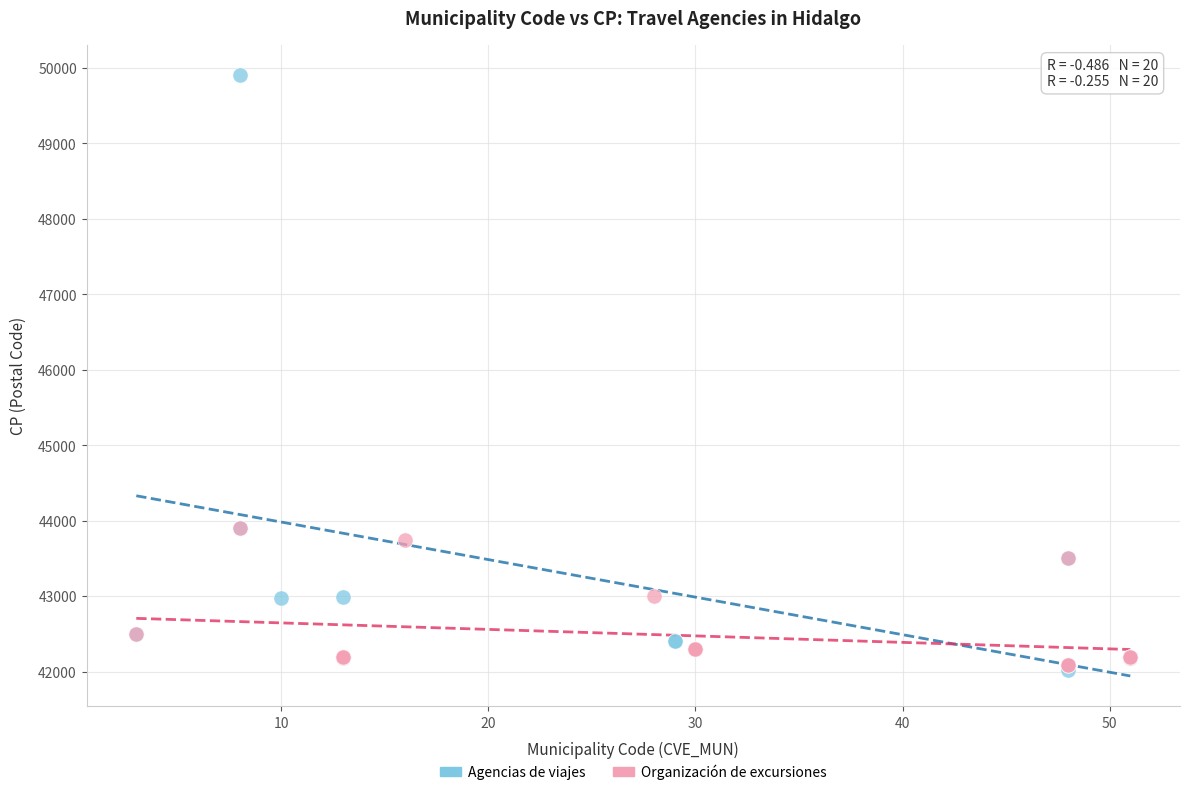

Which series has the widest spread of Y values?

Agencias de viajes